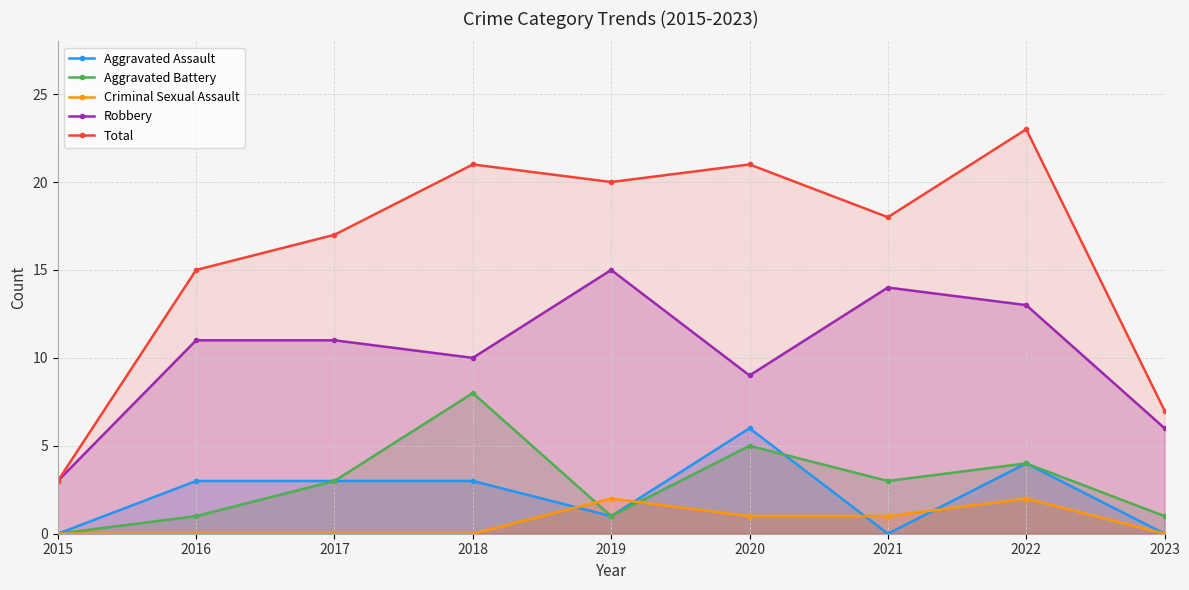

Between 2020 and 2021, which series saw the biggest shift?

Aggravated Assault